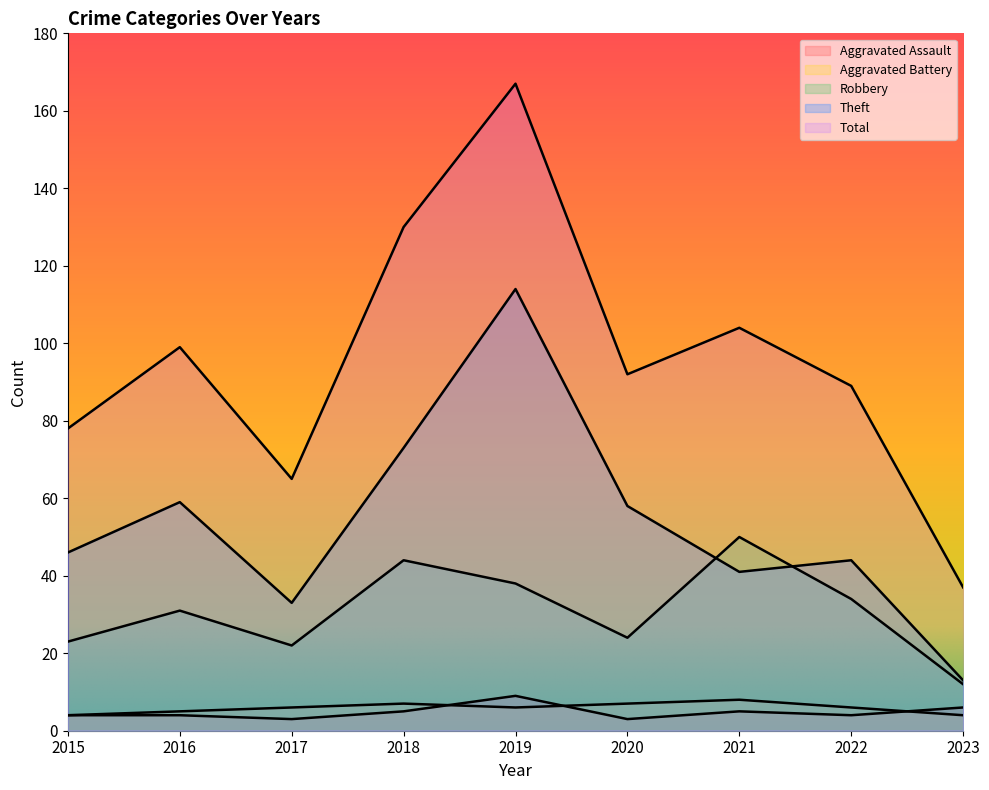

What are all the series names shown in the legend?

Aggravated Assault, Aggravated Battery, Robbery, Theft, Total